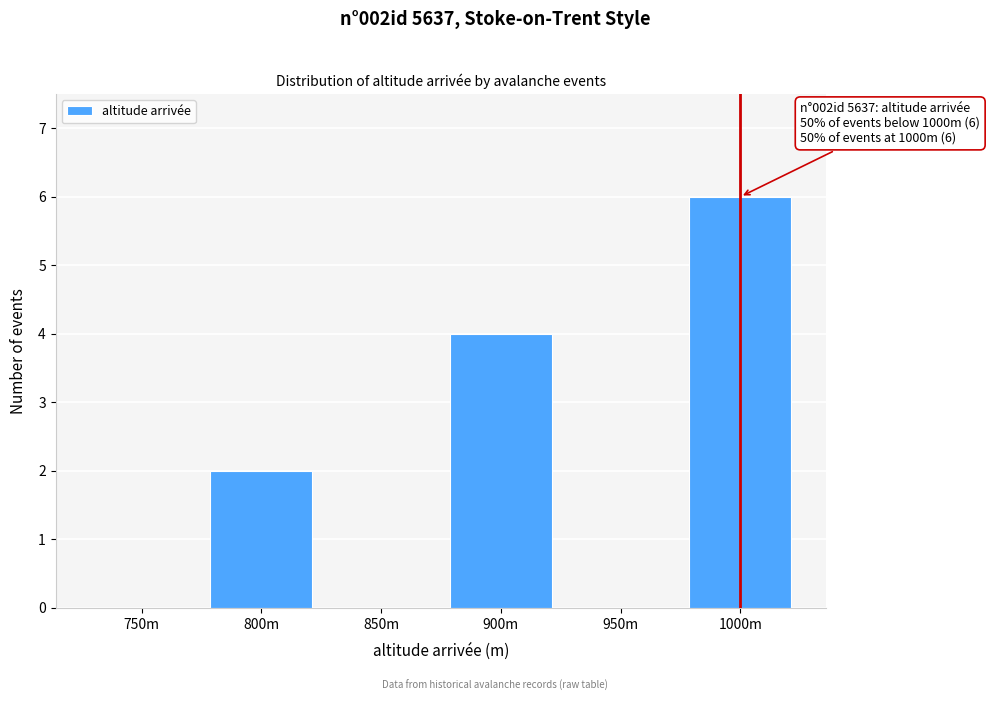

Reading left to right, transcribe all the data shown in this chart.

750m=0	800m=2	850m=0	900m=4	950m=0	1000m=6